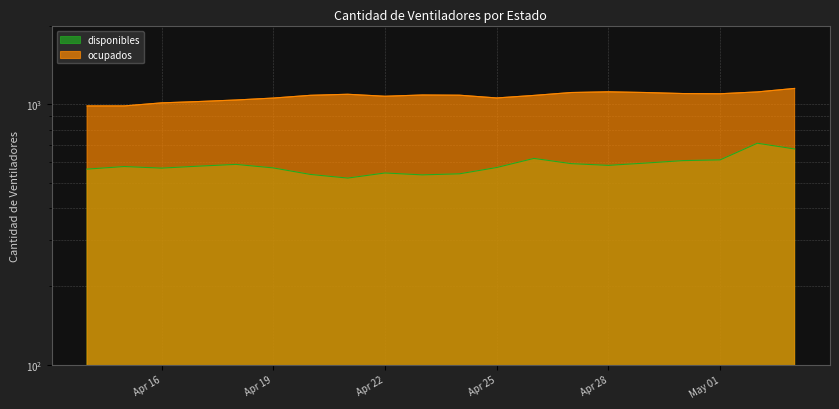

What is the approximate value of disponibles at 2020-05-02, to the nearest 10?

710